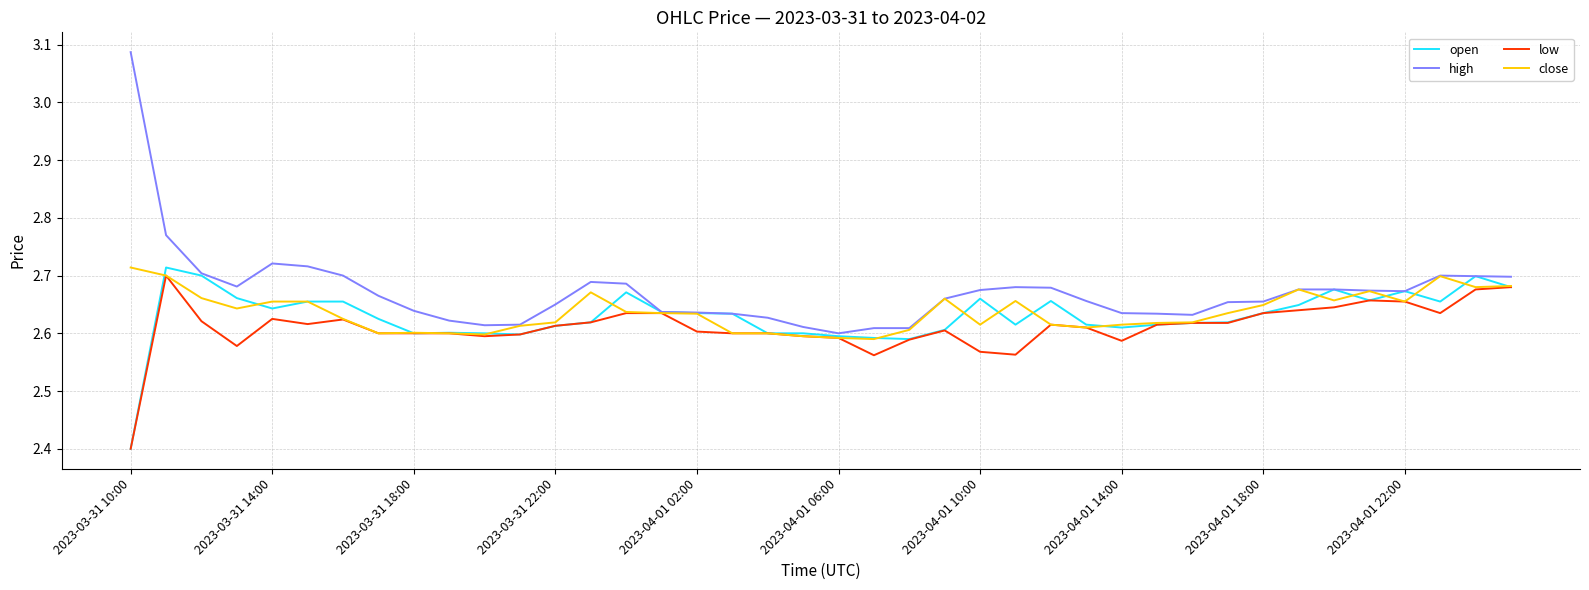

How many distinct data groups are displayed?

4